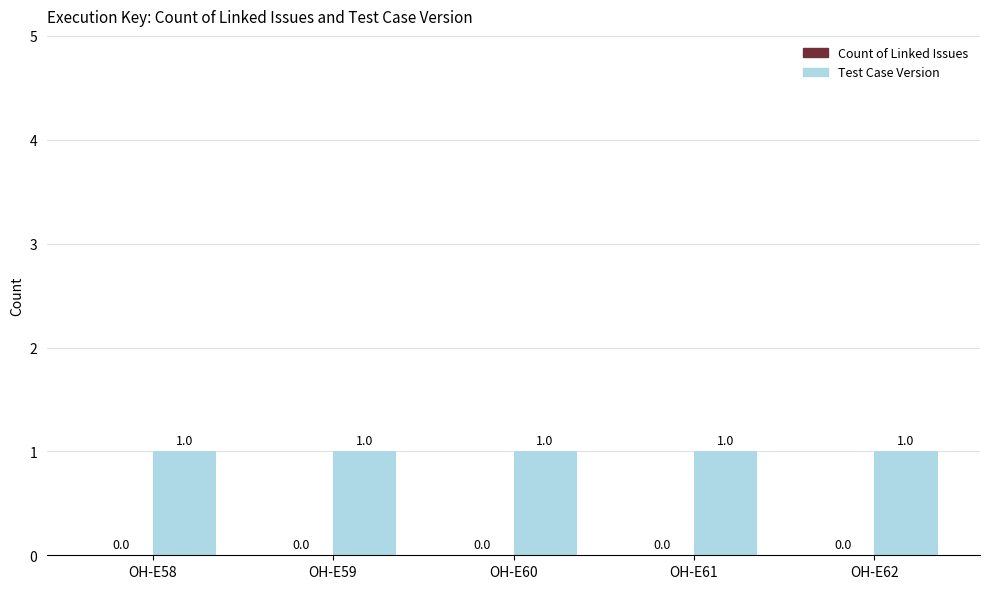

List the series in order of their peak value, lowest first.

Count of Linked Issues, Test Case Version